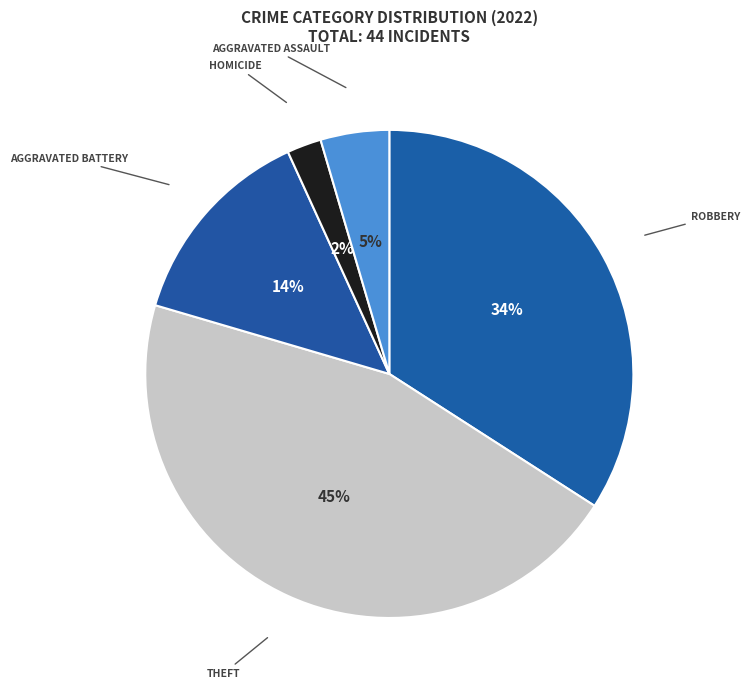

How many segments does this pie chart have?

5